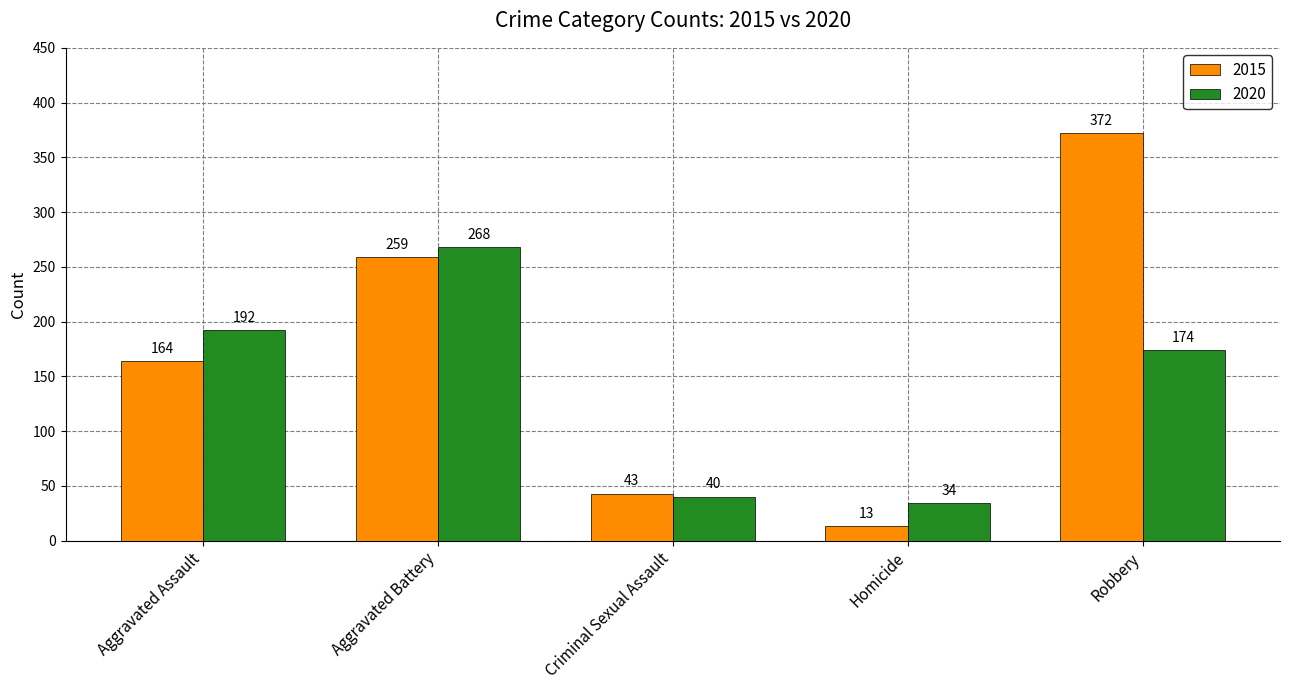

What is the difference between the highest and lowest values at Criminal Sexual Assault?

3